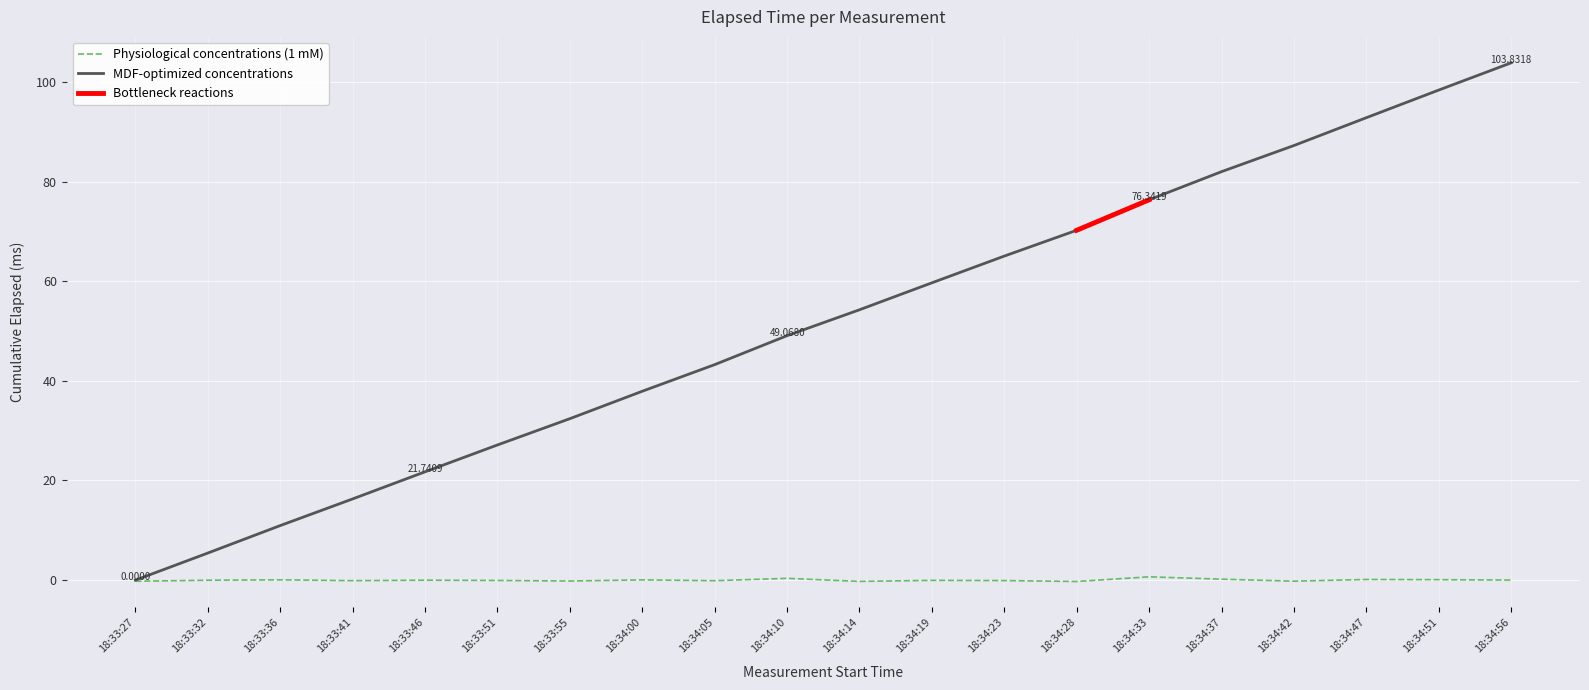

At which category does the data reach its first local valley?

18:33:41